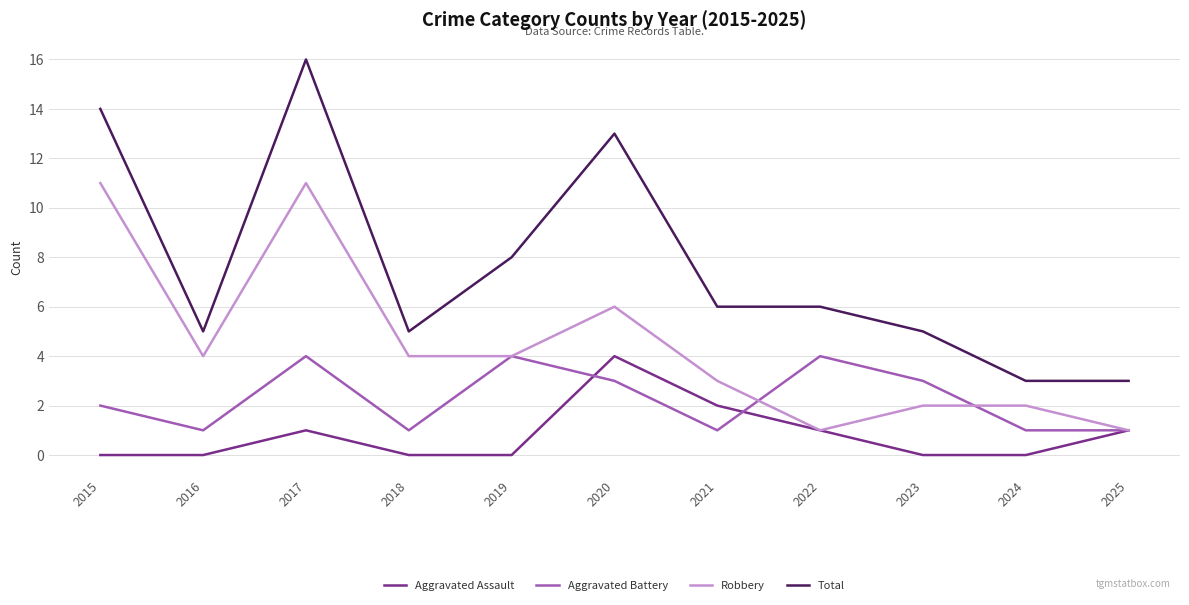

Which series has the largest range (max minus min)?

Total